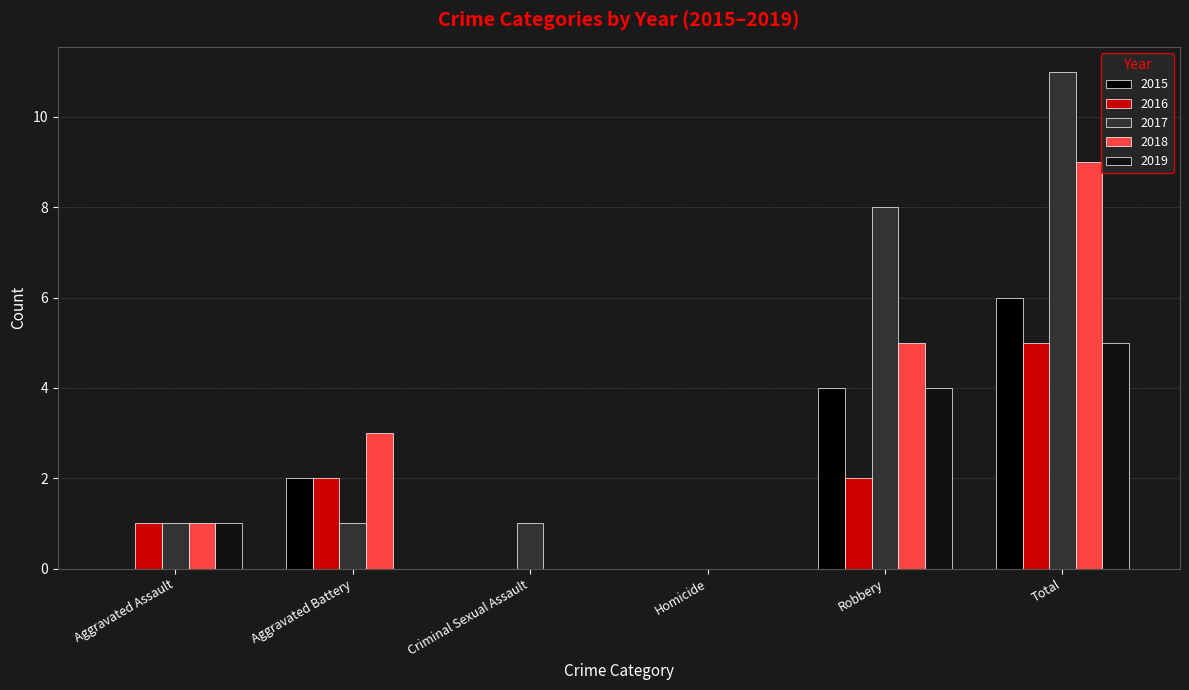

List the labels in order of 2019 value, smallest first.

Aggravated Battery, Criminal Sexual Assault, Homicide, Aggravated Assault, Robbery, Total